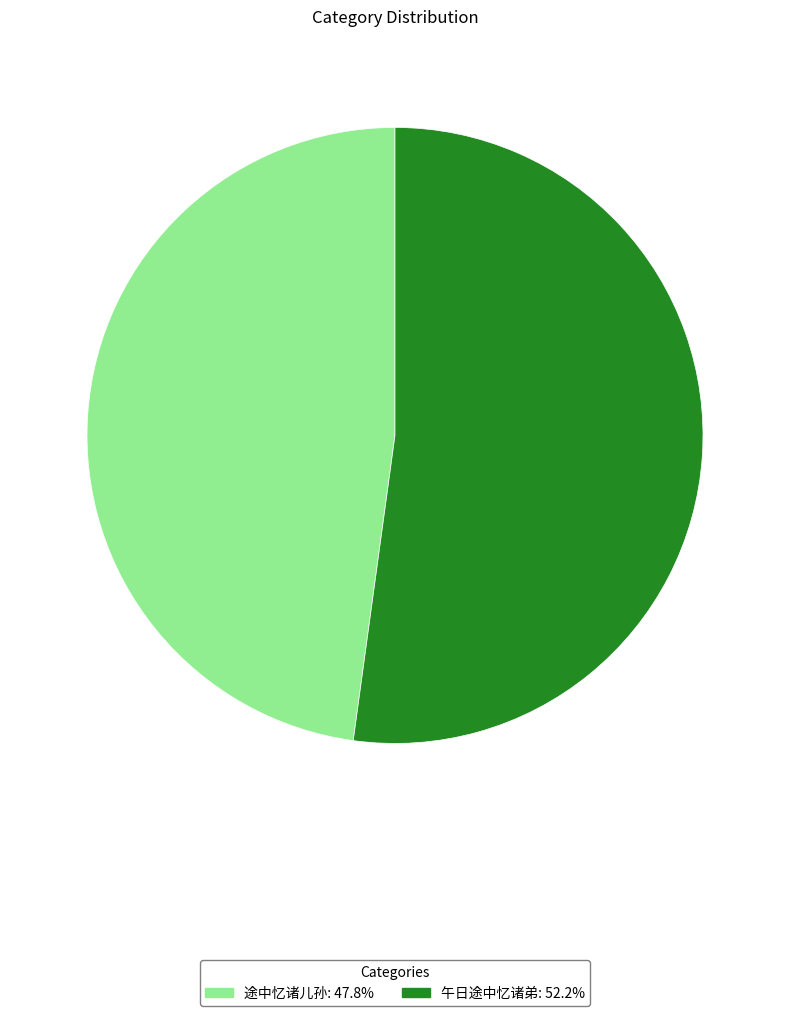

True or false: 途中忆诸儿孙 accounts for 48% of the total.

True